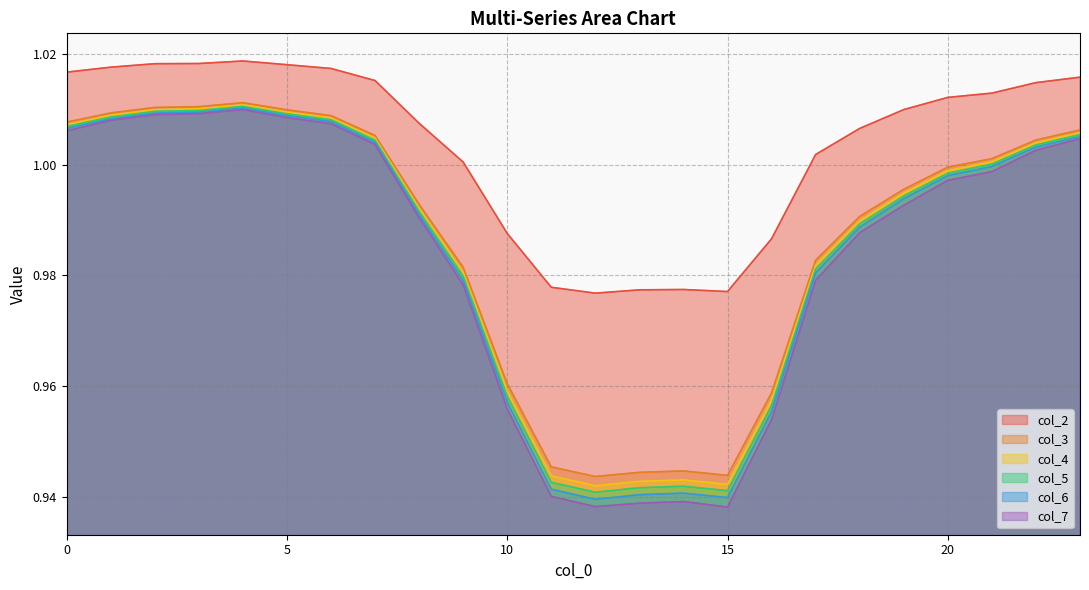

True or false: col_5 and col_6 cross at least once.

False